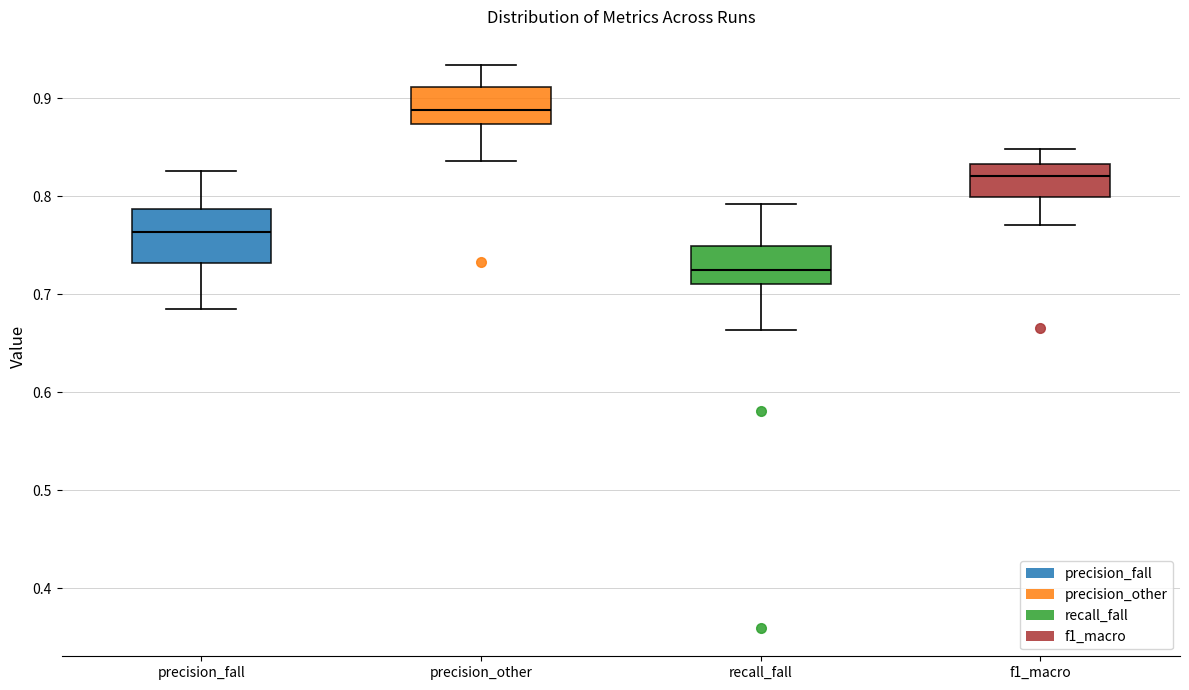

Which box has the highest median line?

precision_other